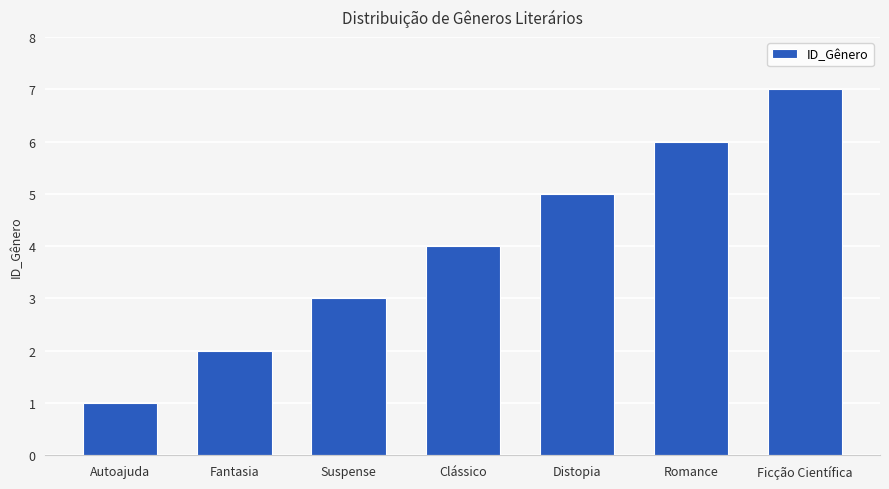

The value at Suspense is 1. True or false?

False